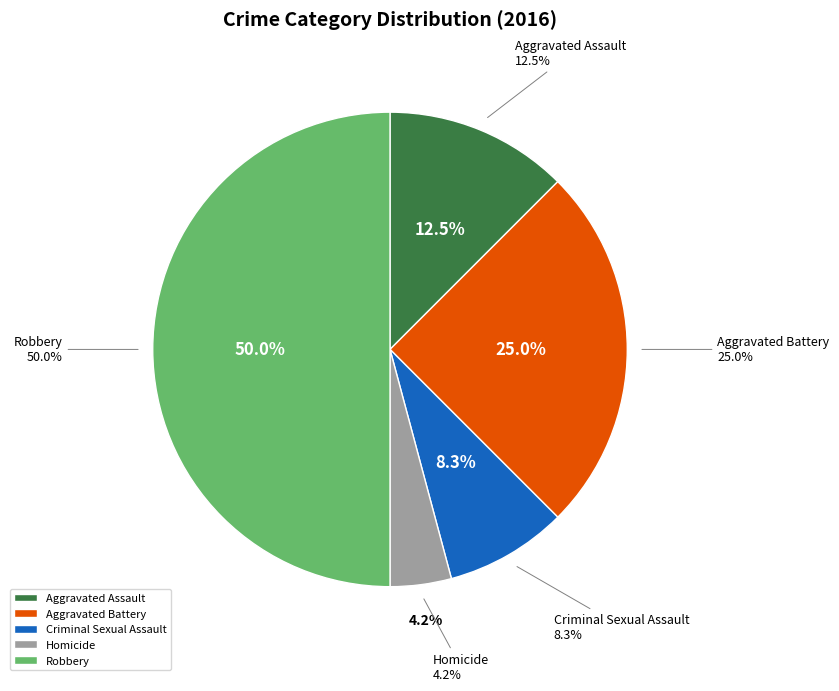

Rank the categories by value from highest to lowest.

Robbery, Aggravated Battery, Aggravated Assault, Criminal Sexual Assault, Homicide